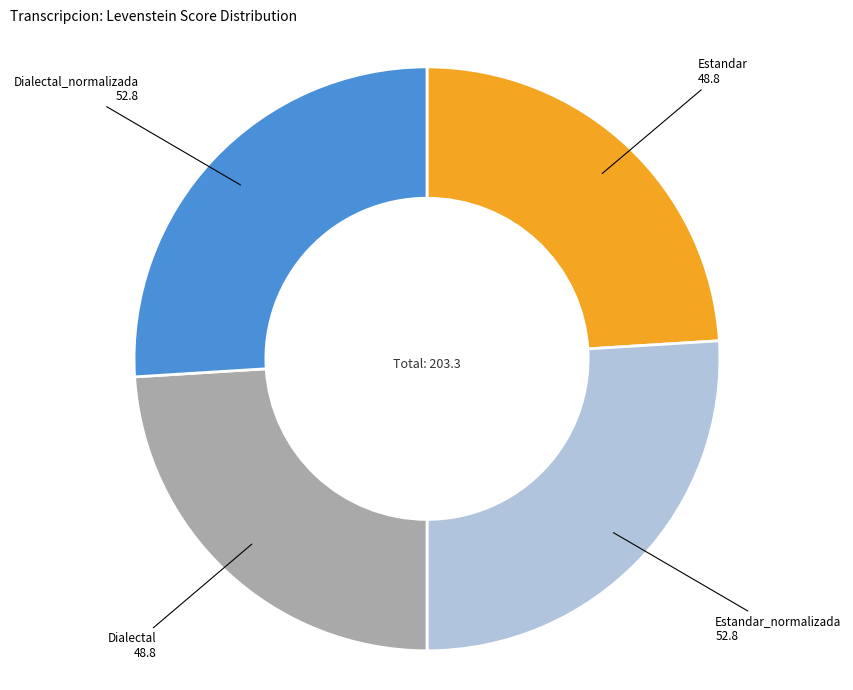

Is there any slice that represents more than half of the pie?

No